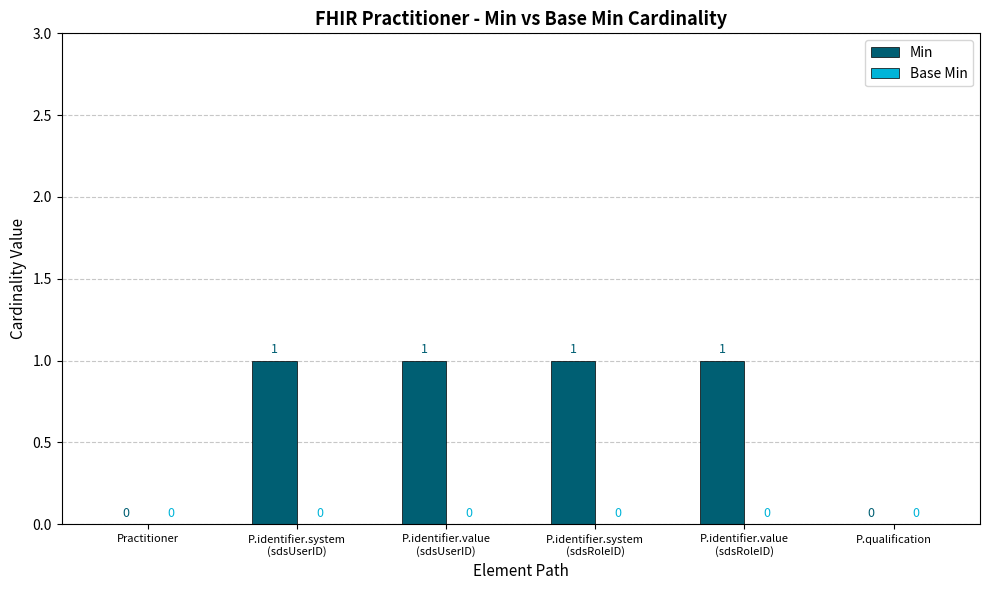

How many values are between 0 and 1?

6